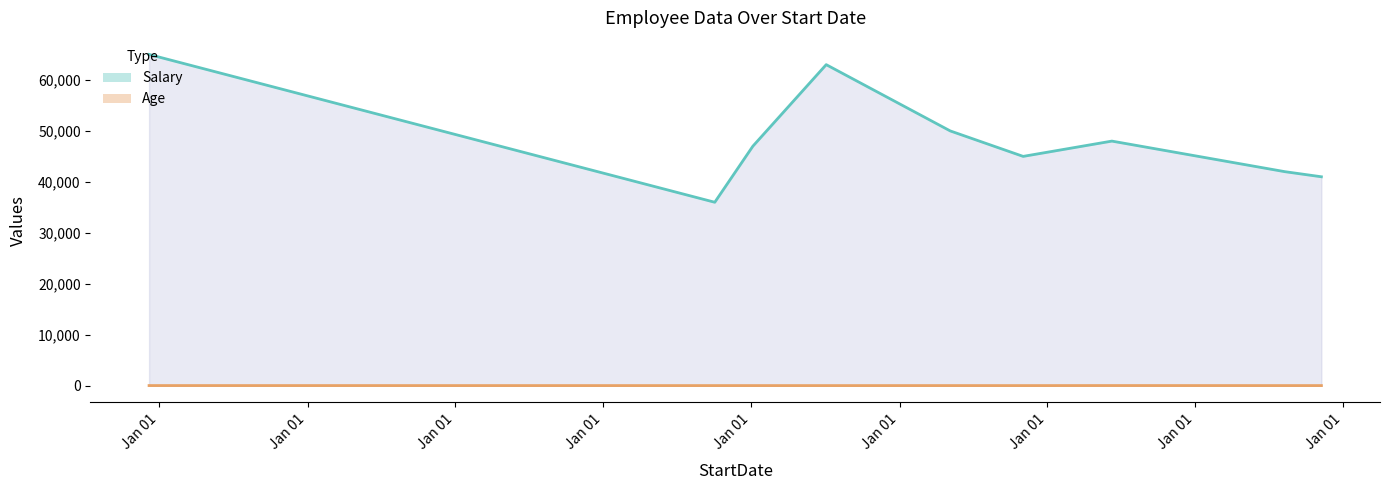

What is the difference between the maximum and second lowest values in the Salary (line) series?

24000